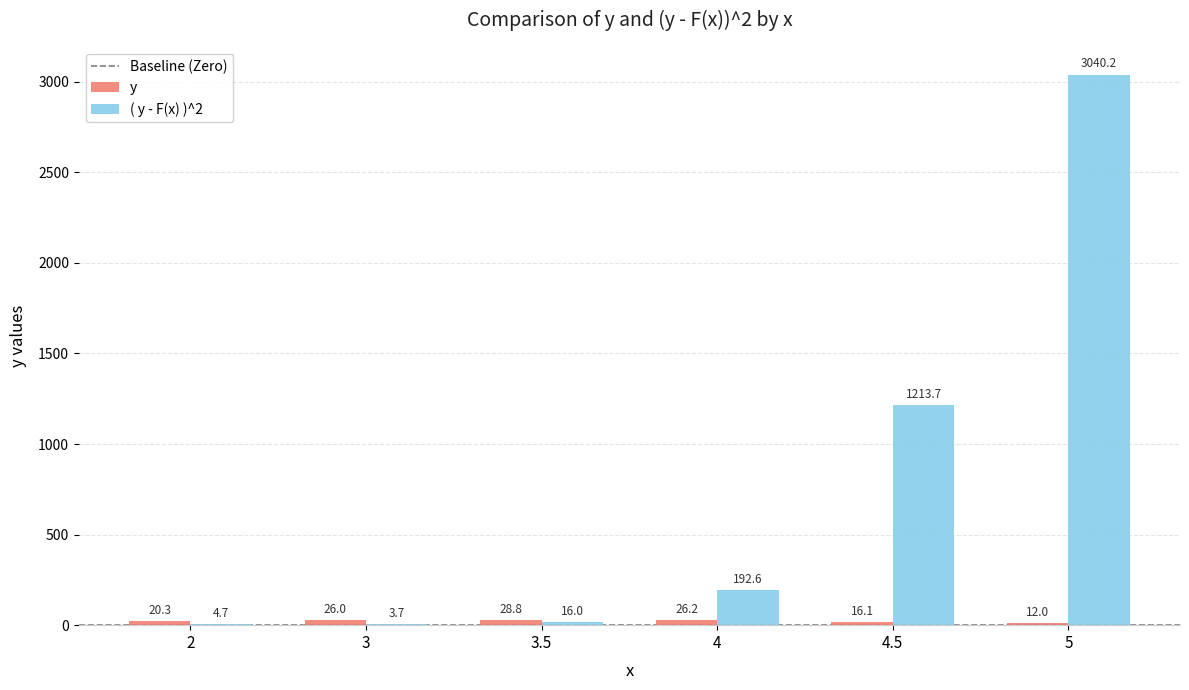

What is the total value across all series at 4?

218.8